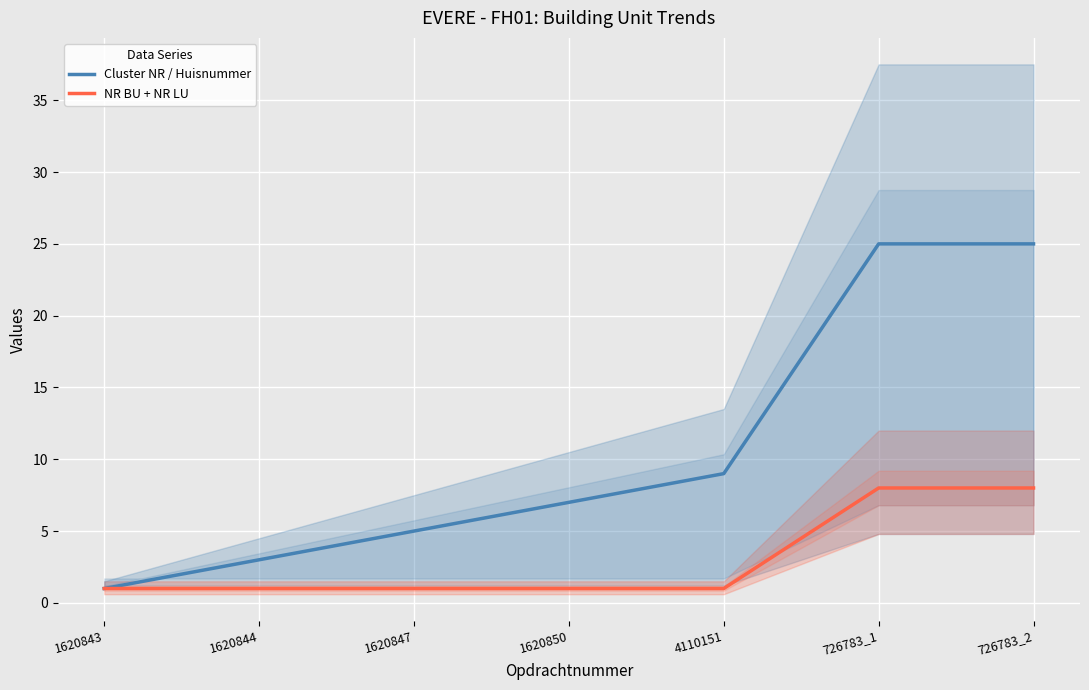

Rank the categories by NR BU + NR LU value from lowest to highest.

1620843, 1620844, 1620847, 1620850, 4110151, 726783_1, 726783_2